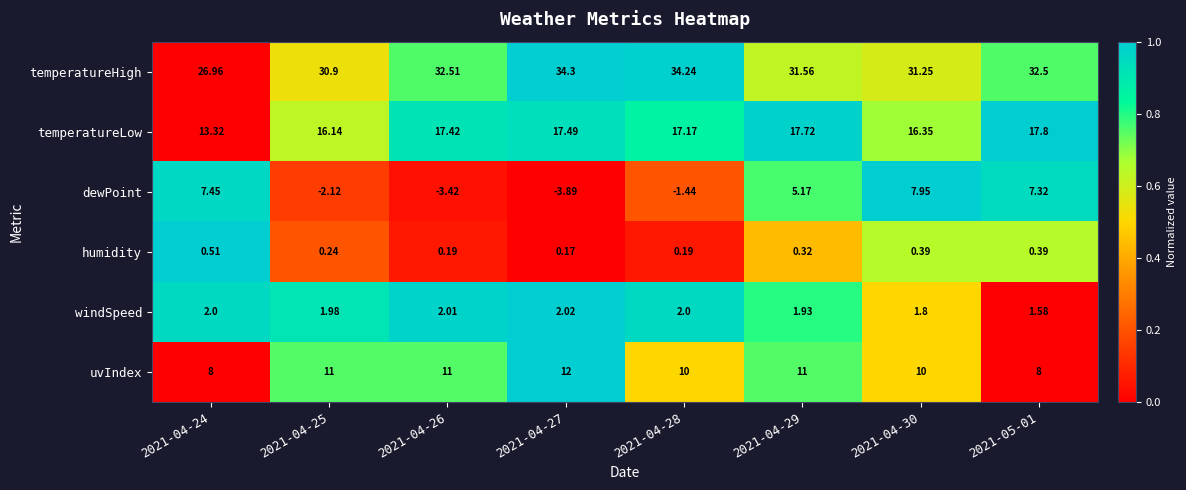

Which series has the largest total across all categories?

temperatureHigh